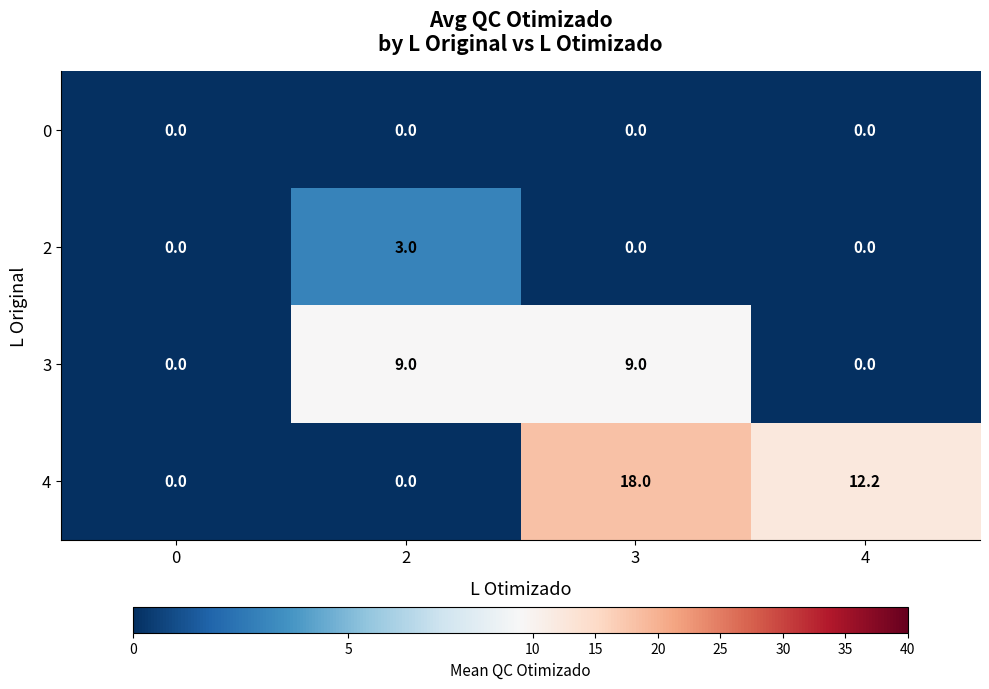

List the series in order of their peak value, lowest first.

0, 2, 3, 4